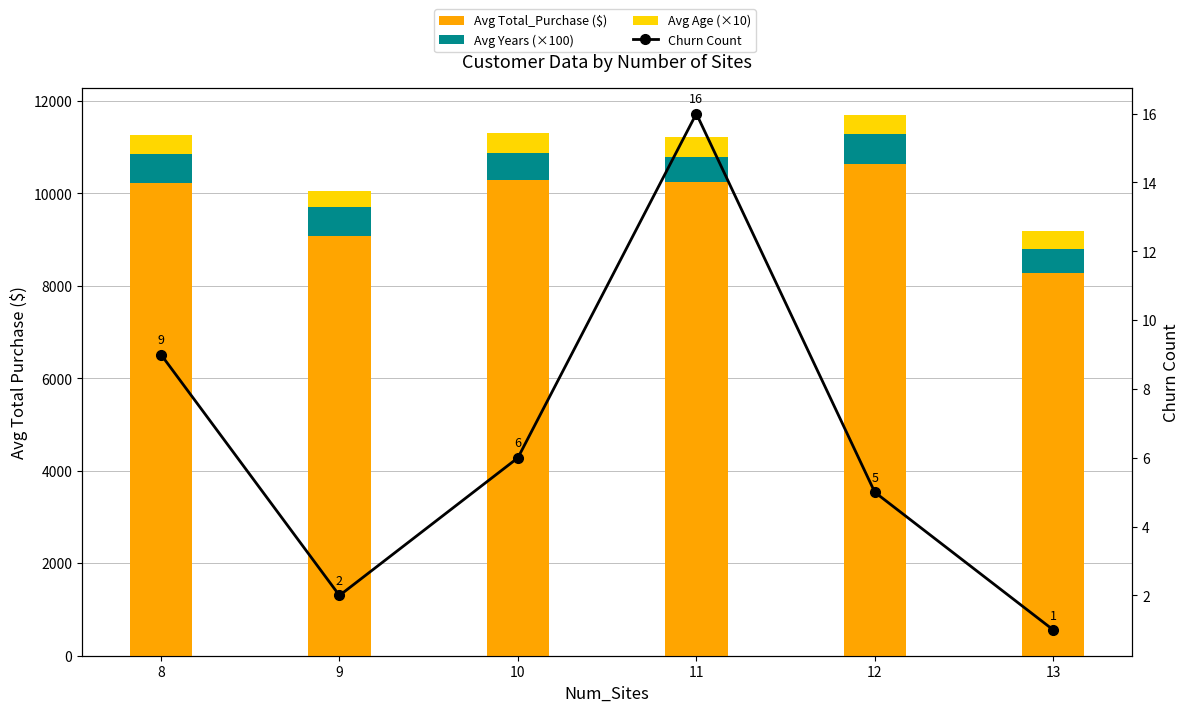

List the labels in order of Avg Years (×100) value, smallest first.

13, 11, 10, 8, 9, 12